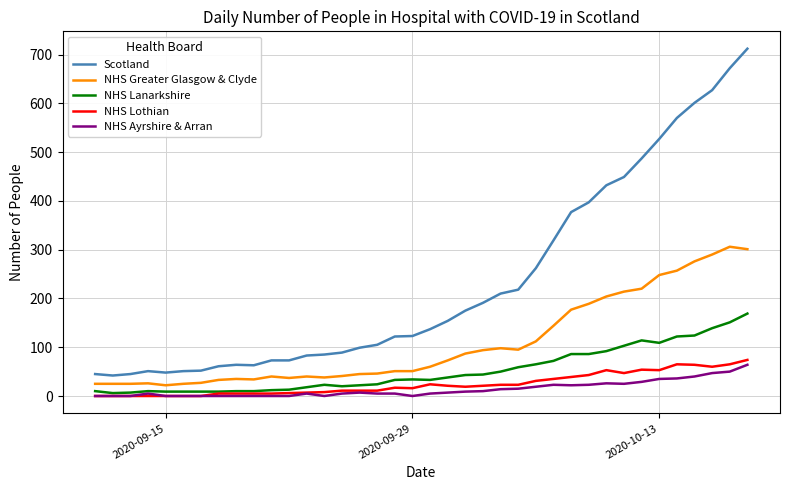

What is the maximum value for NHS Greater Glasgow & Clyde?

306